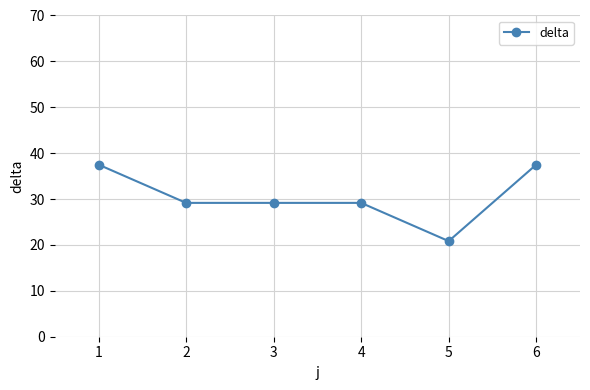

What is the difference between the maximum and minimum values?

16.7